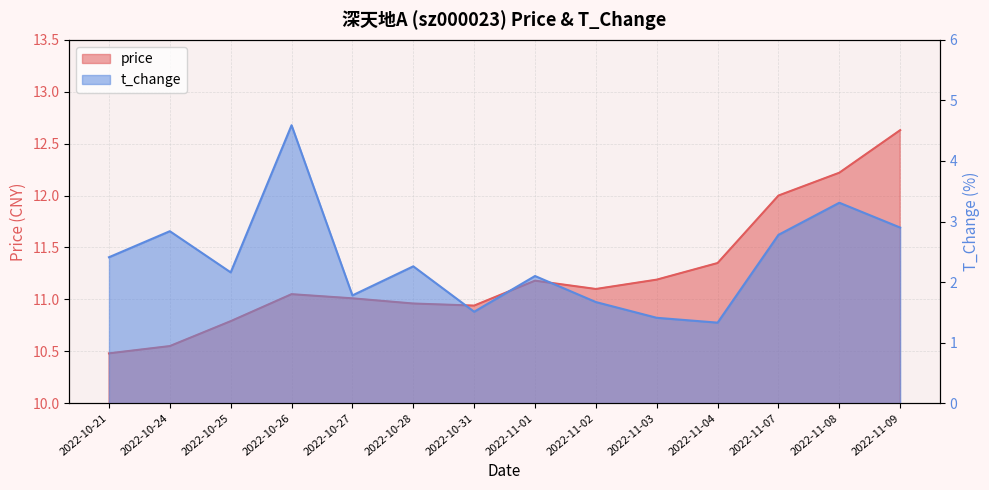

At which category does t_change reach its first local peak?

2022-10-24